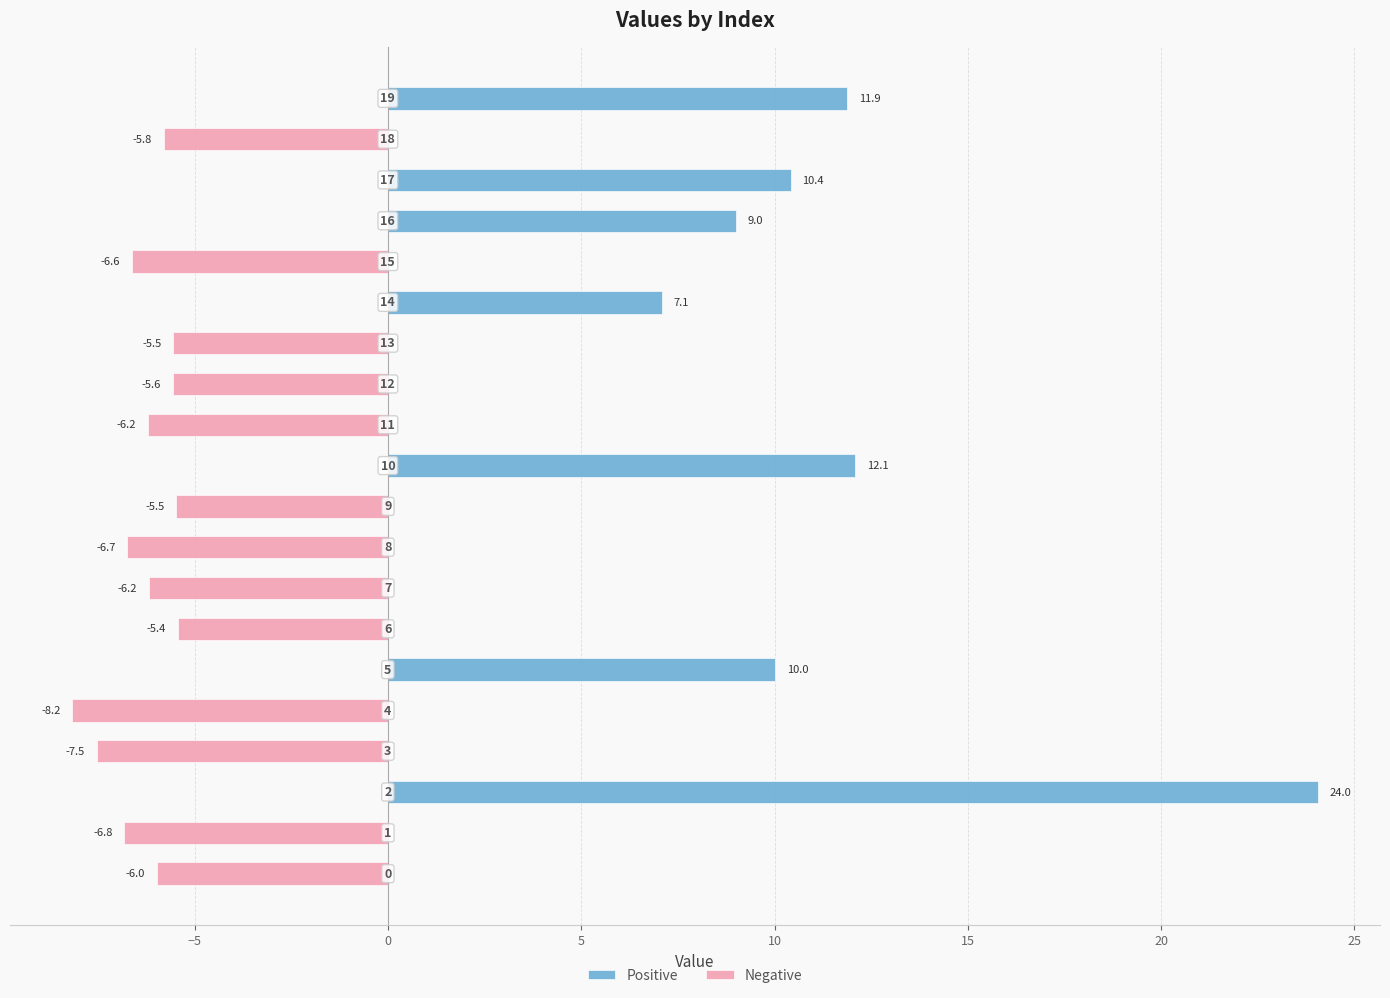

Rank the series by their average value, from lowest to highest.

Negative, Positive